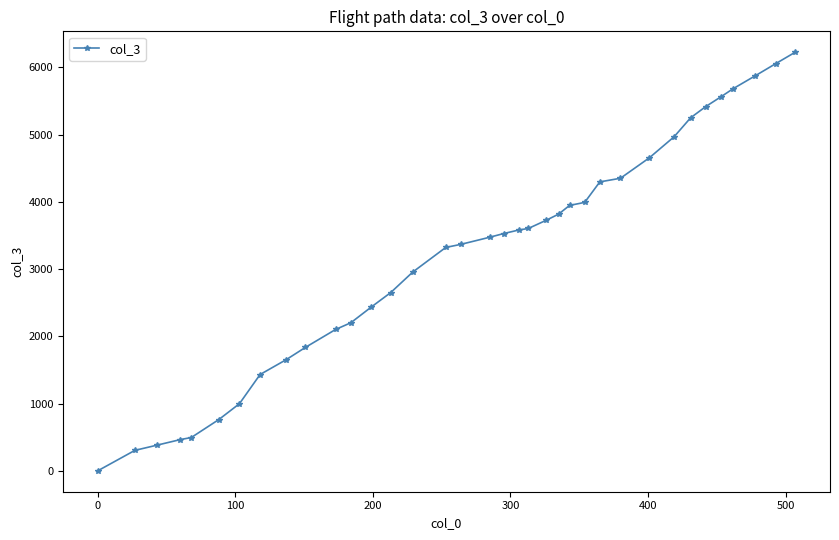

What is the difference between the second highest and minimum values?

6057